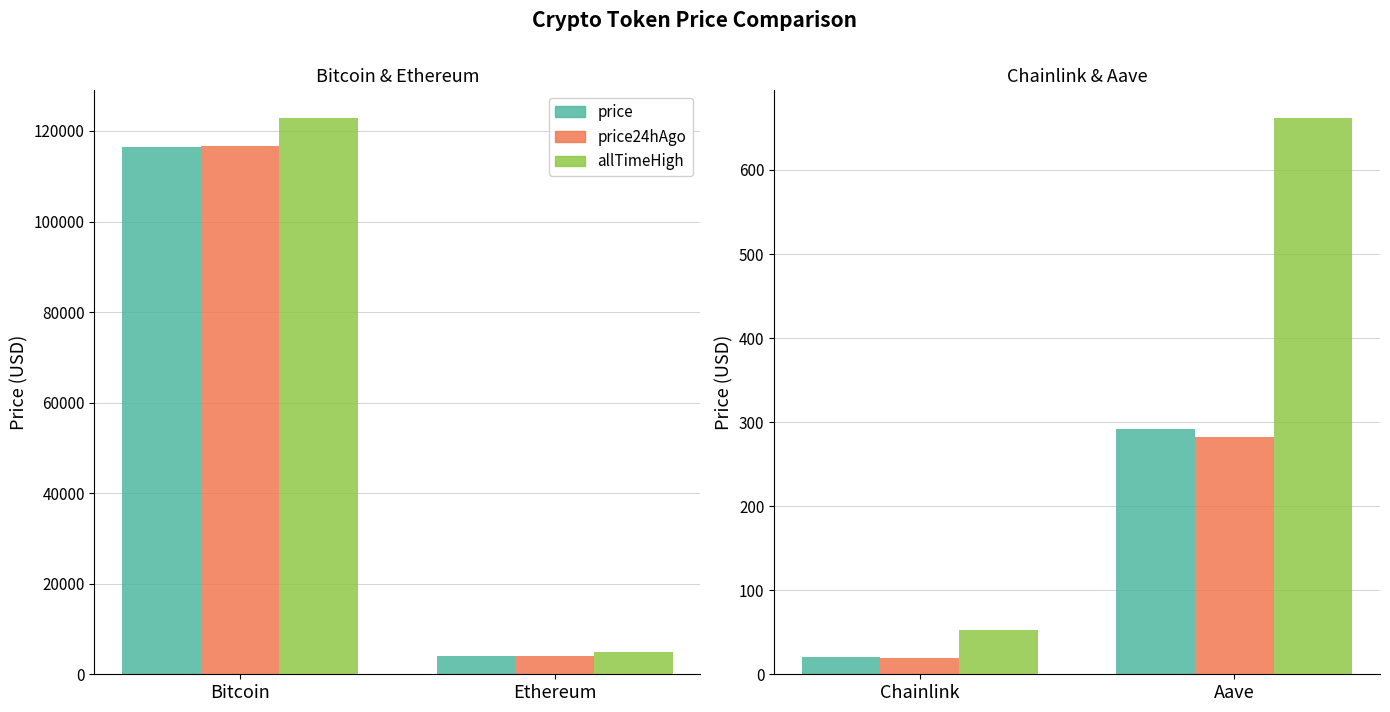

How many bars are there in each group?

3